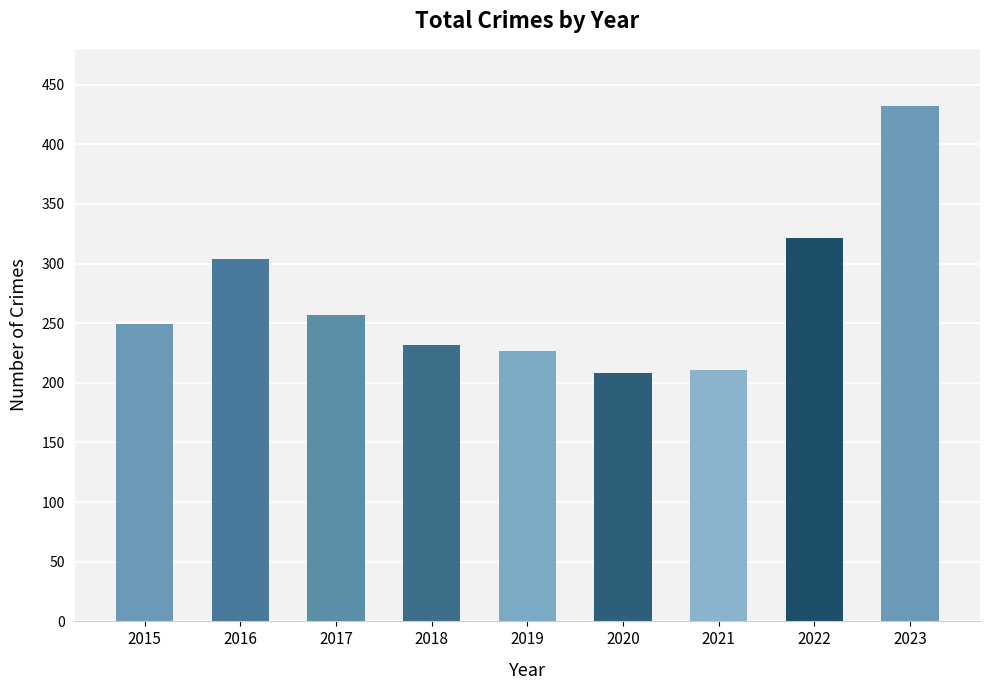

Reading left to right, what are all the values shown in this chart?

249	304	257	232	227	208	211	321	432